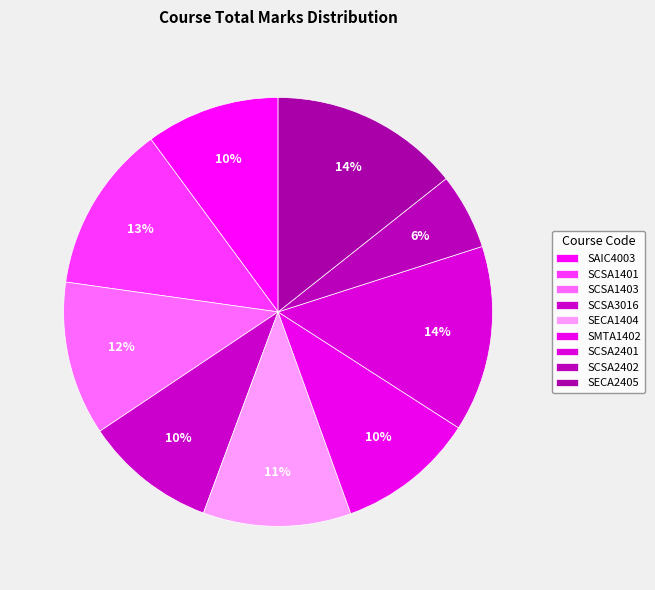

Is it true that SECA1404 is 11% of the pie?

True